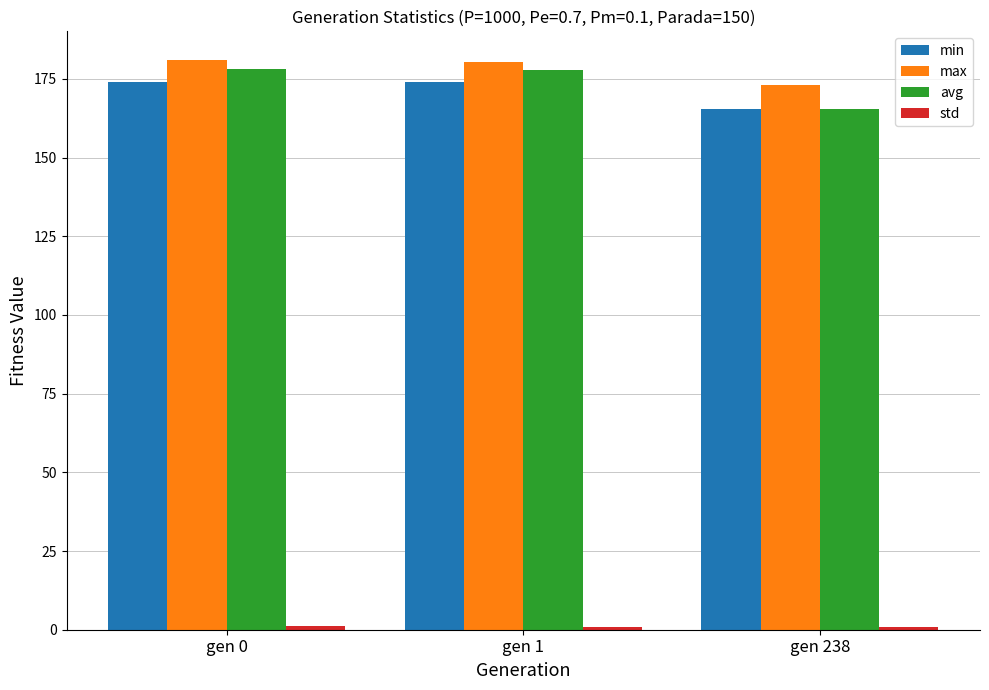

At how many categories does at least one series exceed 155?

3